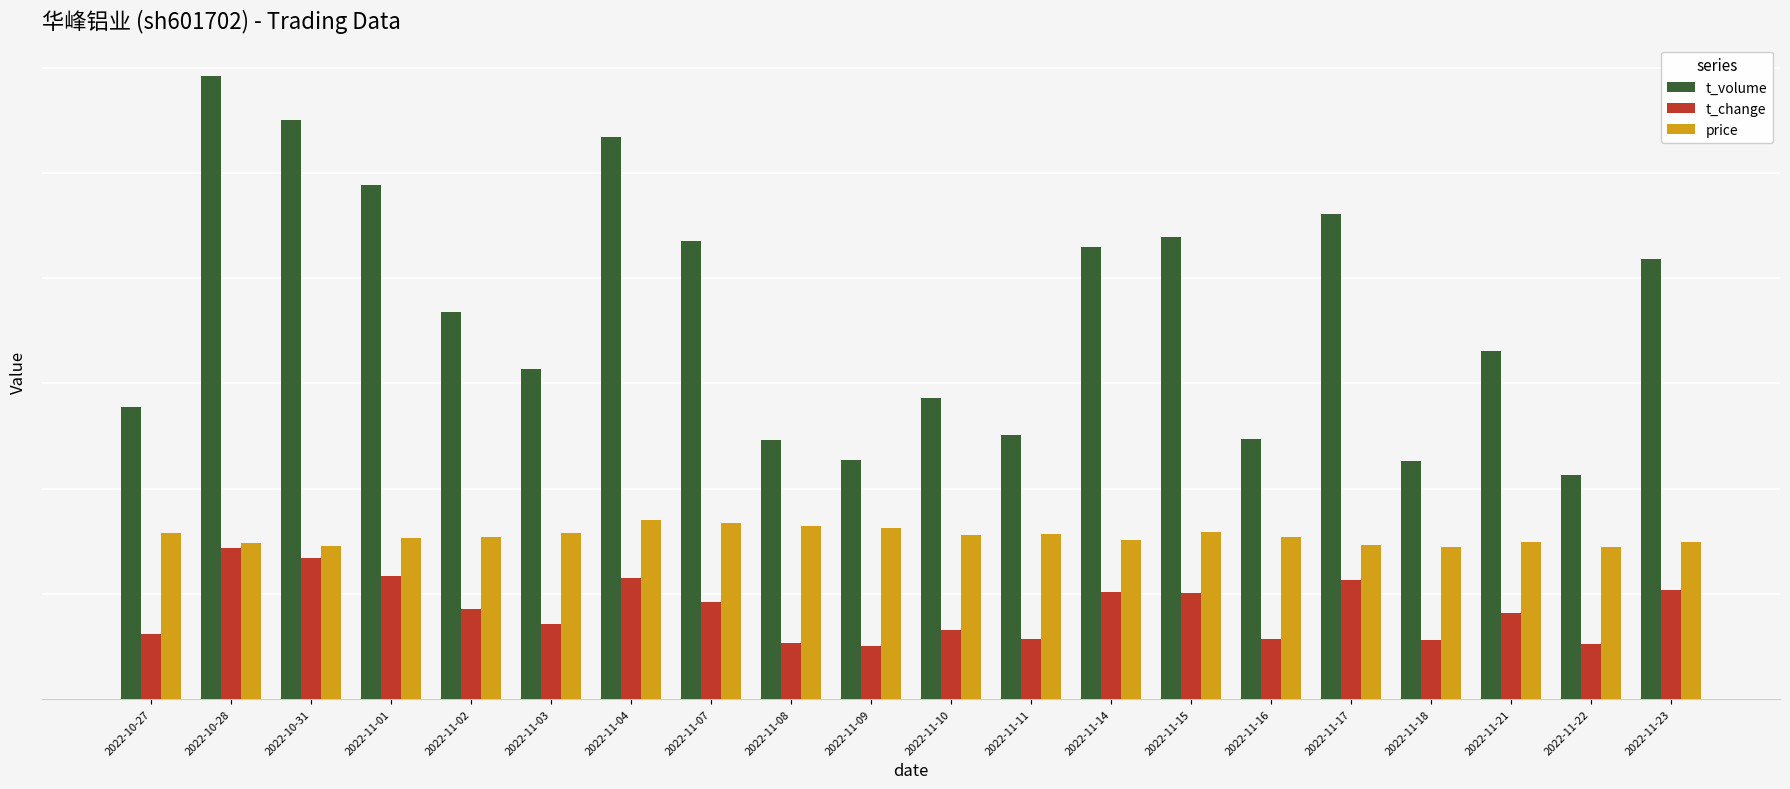

What is the sum of all price values?

154490.0